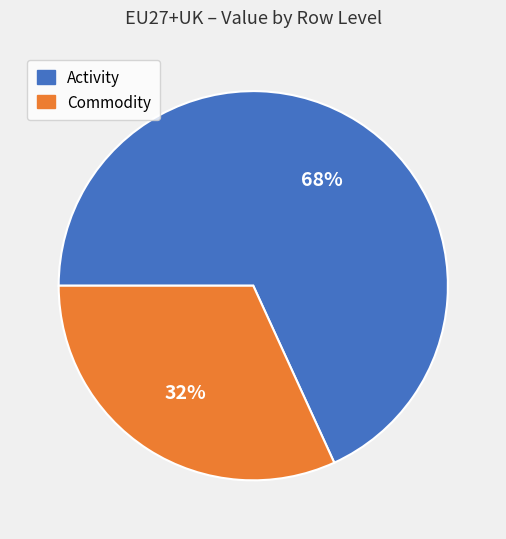

Is there a majority slice in this chart?

Yes